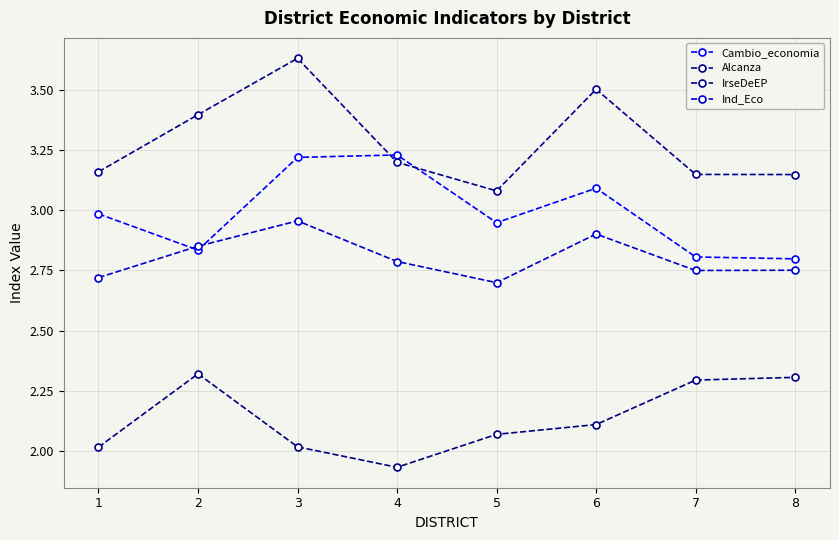

What are all the series names shown in the legend?

Cambio_economia, Alcanza, IrseDeEP, Ind_Eco